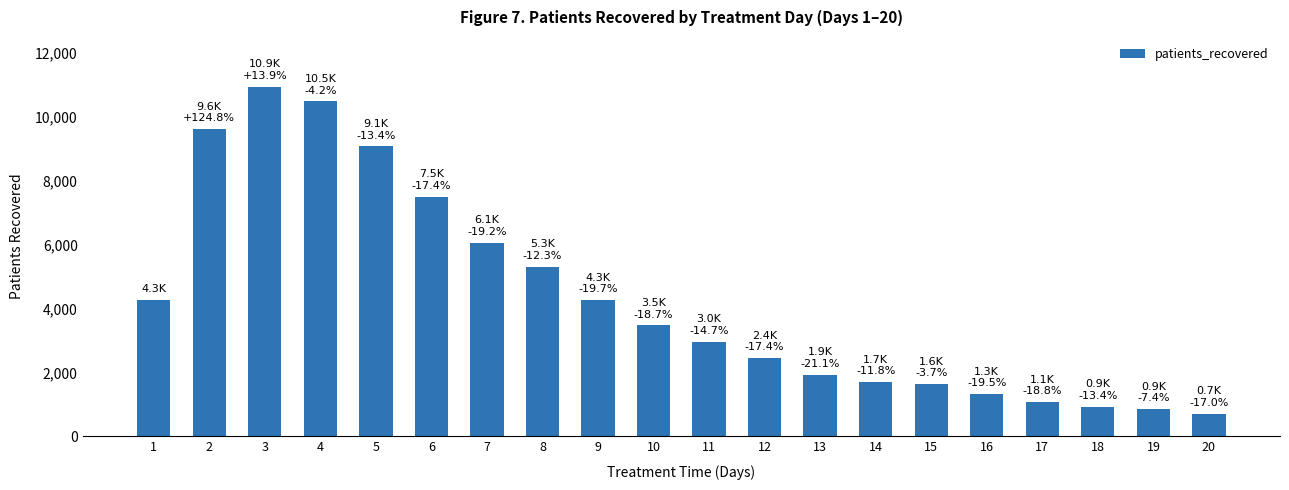

What is the sum of the values at 6 and 19?

8356